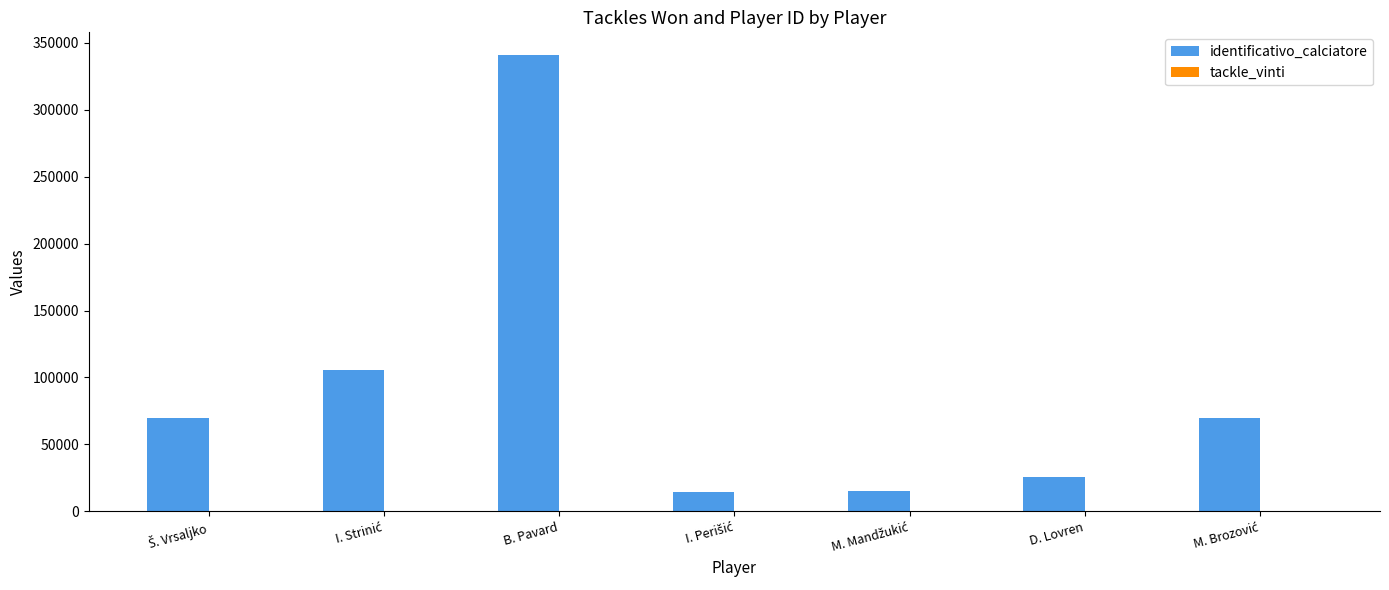

Which series has the largest range (max minus min)?

identificativo_calciatore